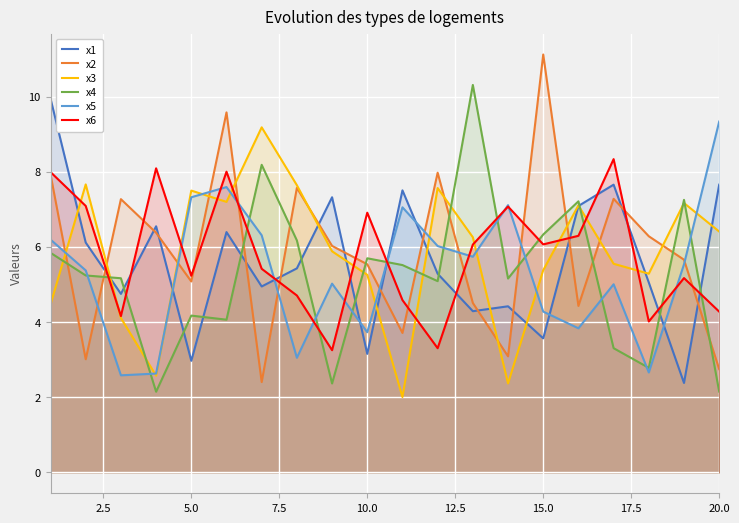

Is the value of x5 at 10.0 greater than the value of x1 at 20.0?

No